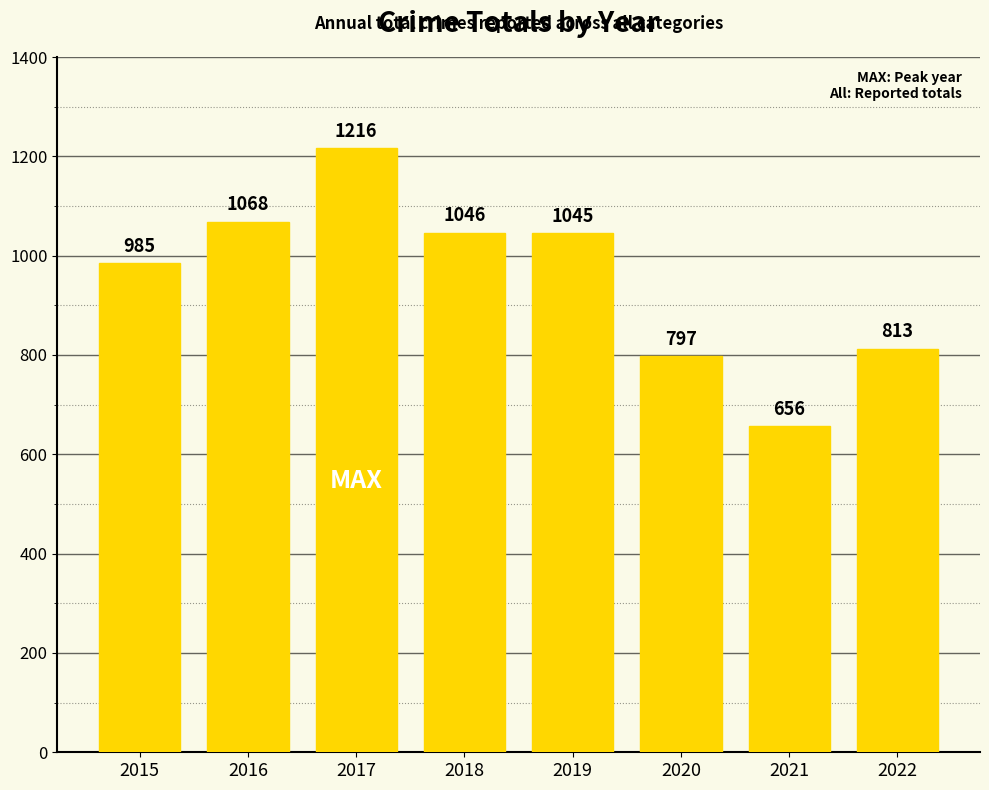

What is the change in value from 2016 to 2018?

-22